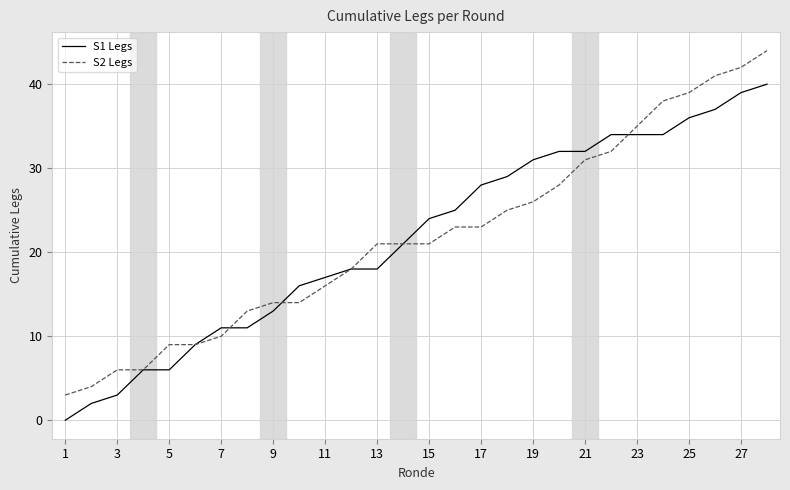

Which series has the largest range (max minus min)?

S2 Legs